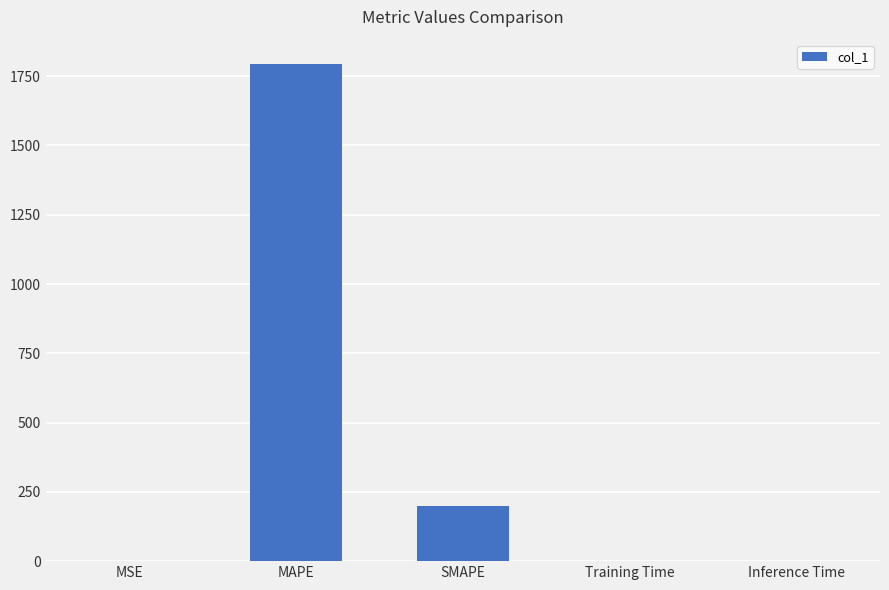

Which label corresponds to the largest value in the chart?

MAPE